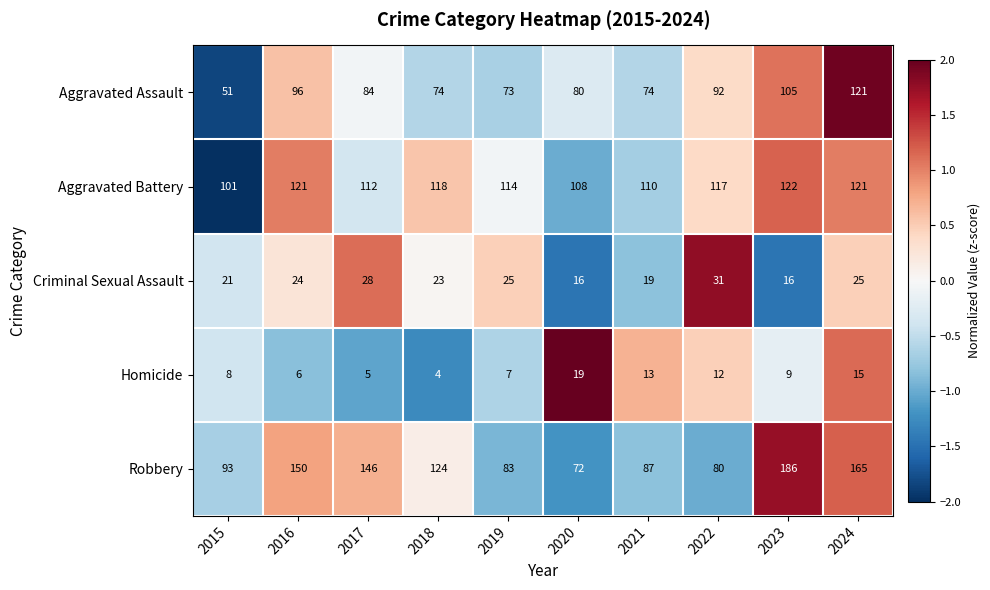

How many data points does each series have?

10